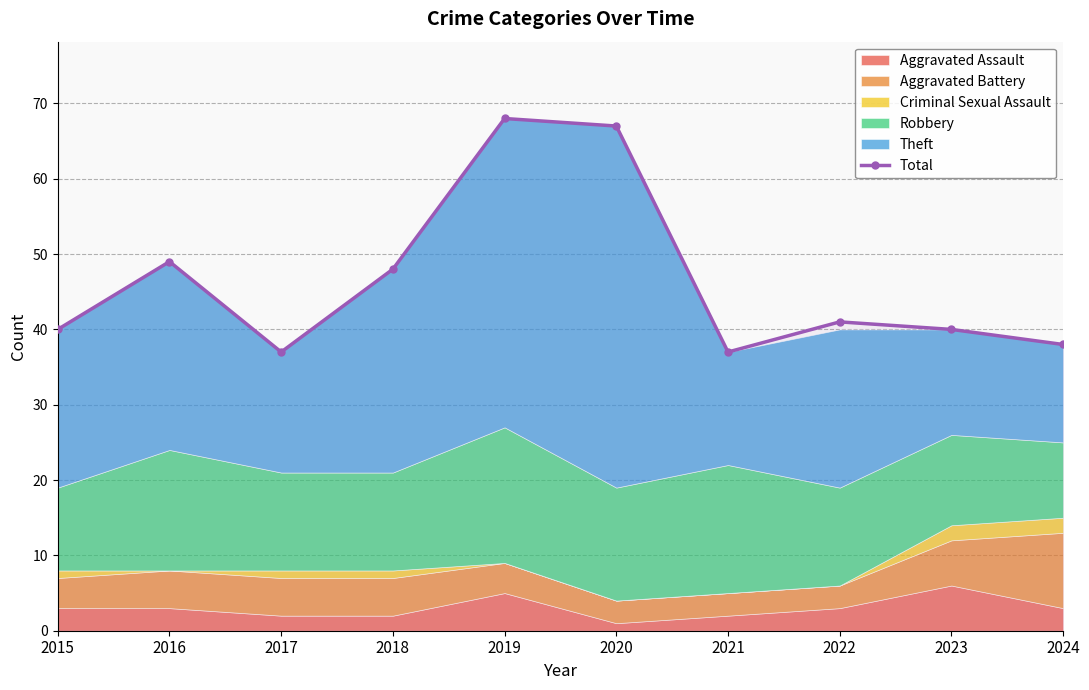

List the labels in order of value, smallest first.

2017, 2021, 2024, 2015, 2023, 2022, 2018, 2016, 2020, 2019